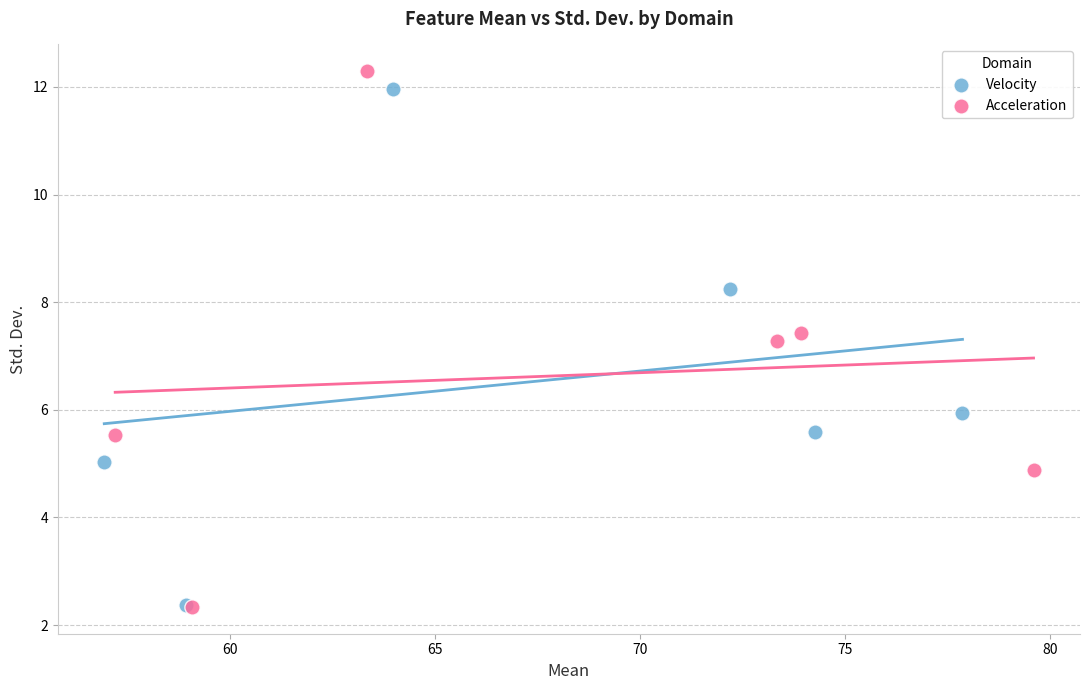

Which series has the largest Y range (max minus min)?

Acceleration